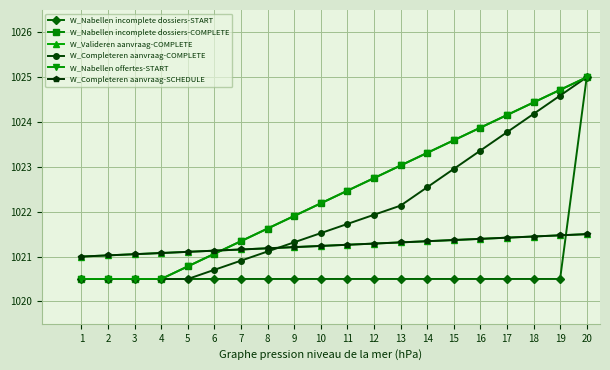

Reading left to right, what are all the values shown in this chart?

W_Nabellen incomplete dossiers-START: 1020.5	1020.5	1020.5	1020.5	1020.5	1020.5	1020.5	1020.5	1020.5	1020.5	1020.5	1020.5	1020.5	1020.5	1020.5	1020.5	1020.5	1020.5	1020.5	1025.0
W_Nabellen incomplete dossiers-COMPLETE: 1020.5	1020.5	1020.5	1020.5	1020.8	1021.1	1021.3	1021.6	1021.9	1022.2	1022.5	1022.8	1023.0	1023.3	1023.6	1023.9	1024.2	1024.4	1024.7	1025.0
W_Valideren aanvraag-COMPLETE: 1021.0	1021.0	1021.1	1021.1	1021.1	1021.1	1021.2	1021.2	1021.2	1021.2	1021.3	1021.3	1021.3	1021.3	1021.4	1021.4	1021.4	1021.4	1021.5	1021.5
W_Completeren aanvraag-COMPLETE: 1020.5	1020.5	1020.5	1020.5	1020.5	1020.7	1020.9	1021.1	1021.3	1021.5	1021.7	1021.9	1022.1	1022.5	1023.0	1023.4	1023.8	1024.2	1024.6	1025.0
W_Nabellen offertes-START: 1020.5	1020.5	1020.5	1020.5	1020.8	1021.1	1021.3	1021.6	1021.9	1022.2	1022.5	1022.8	1023.0	1023.3	1023.6	1023.9	1024.2	1024.4	1024.7	1025.0
W_Completeren aanvraag-SCHEDULE: 1021.0	1021.0	1021.1	1021.1	1021.1	1021.1	1021.2	1021.2	1021.2	1021.2	1021.3	1021.3	1021.3	1021.3	1021.4	1021.4	1021.4	1021.4	1021.5	1021.5